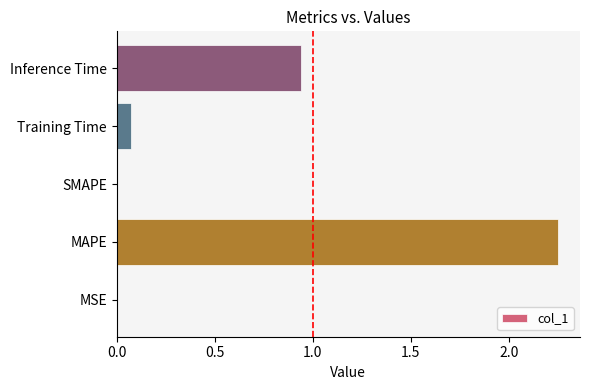

The value at MSE is 0.0. True or false?

True